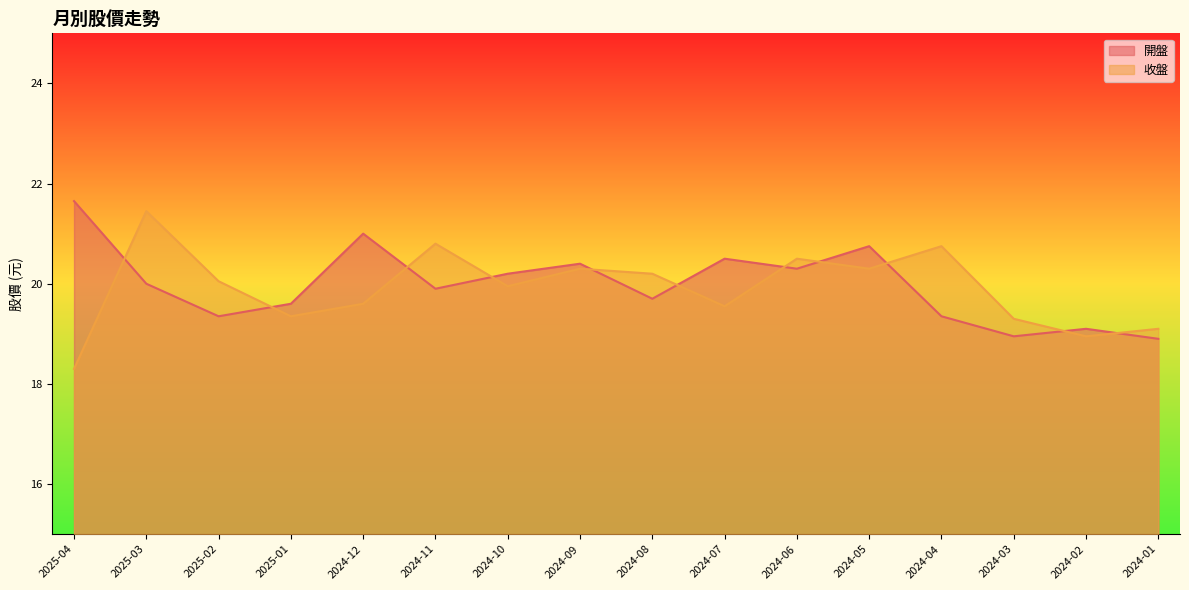

What position from the right is 2024-08?

8